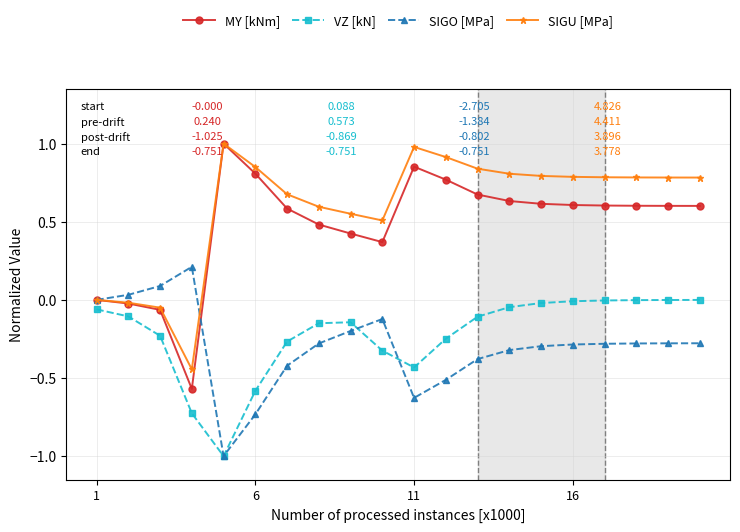

Which series has the widest spread of values?

MY [kNm]